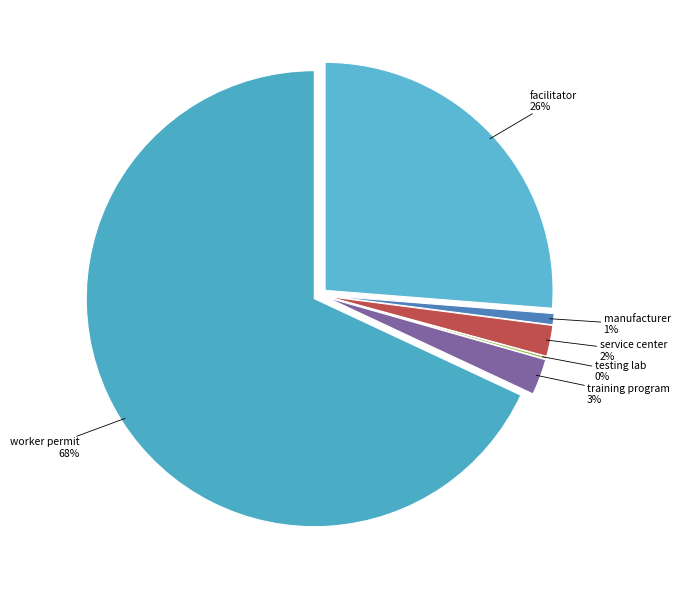

How many segments does this pie chart have?

6